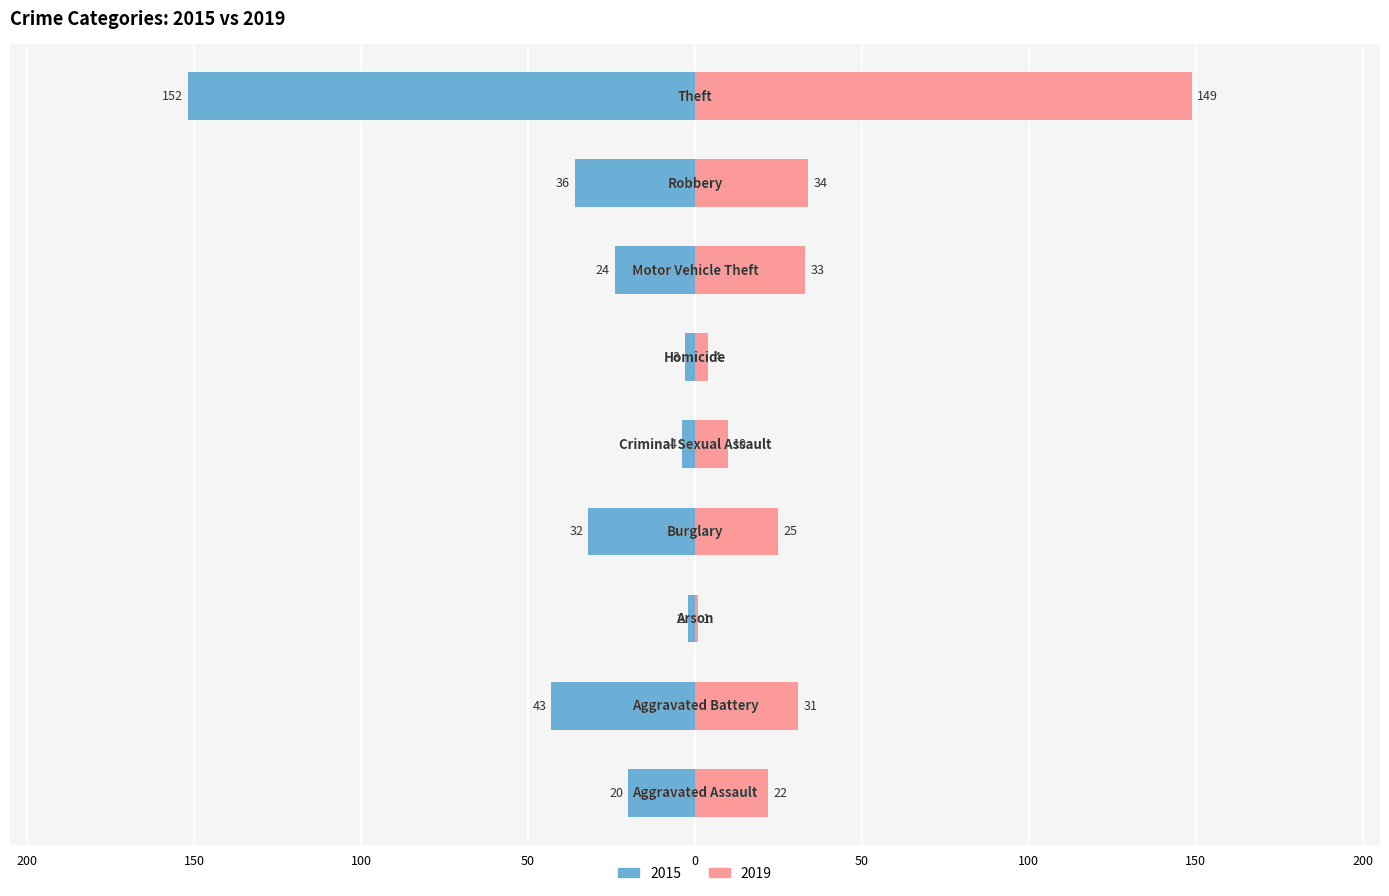

Between Aggravated Assault and Arson, which series saw the biggest shift?

2019